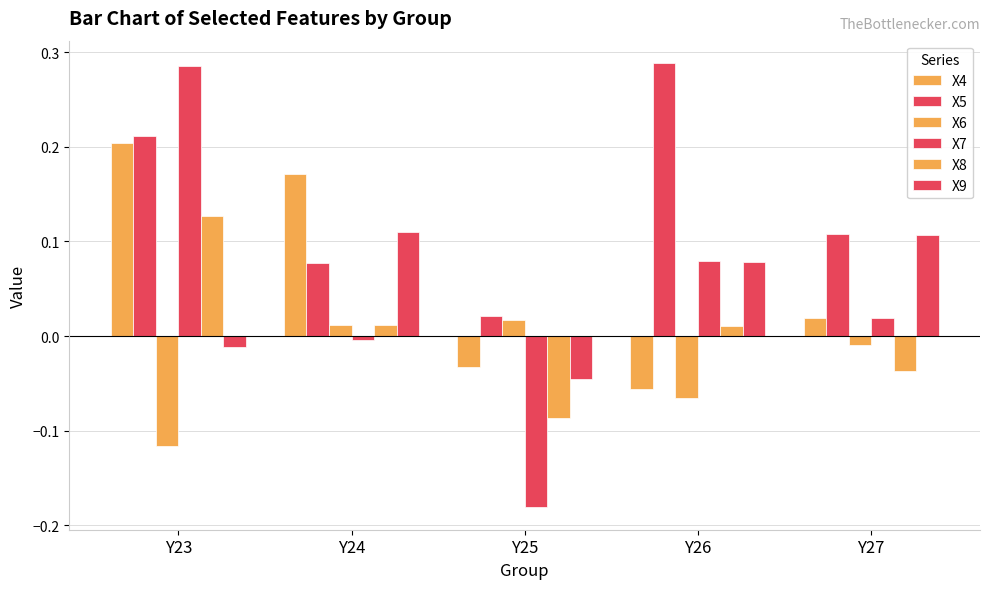

At which label does X8 first exceed 0?

Y23